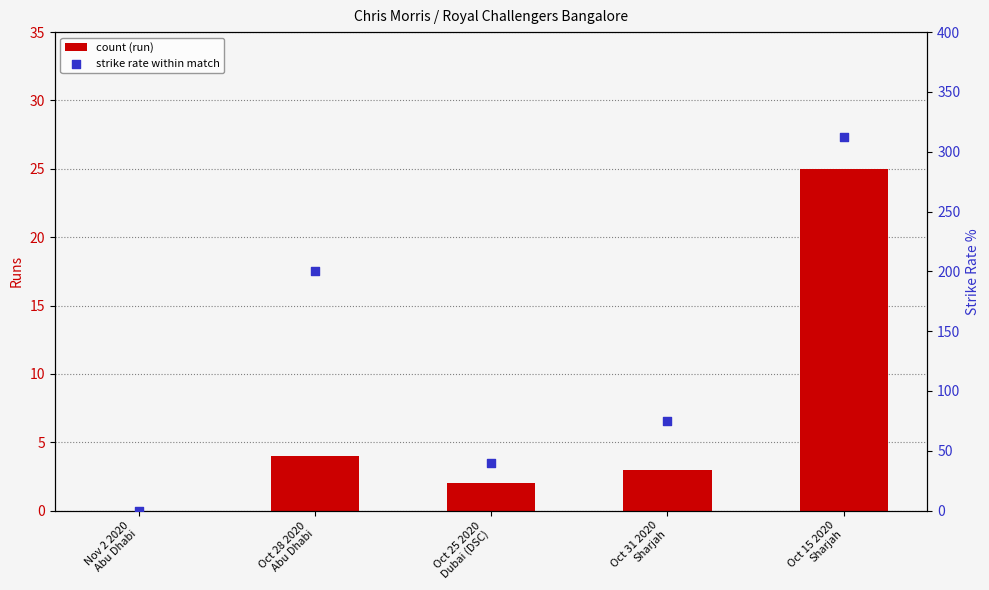

Which series has the largest total across all categories?

strikeRate